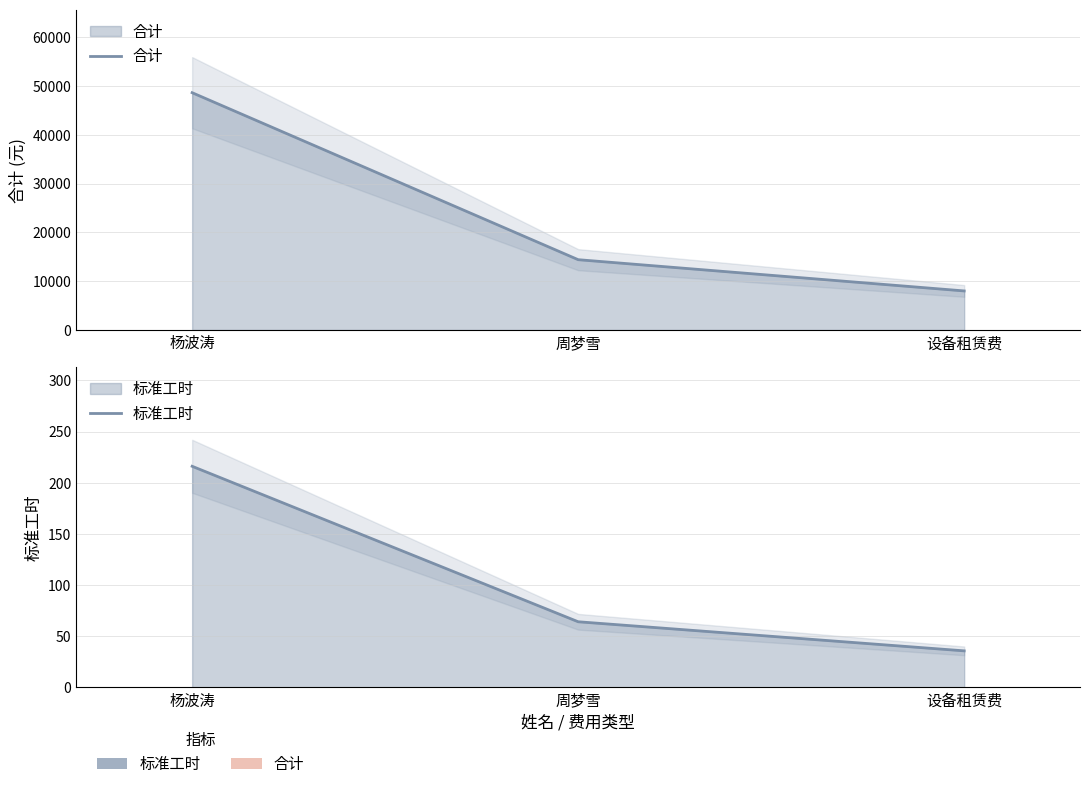

Does the chart display data point markers on the line(s)?

No